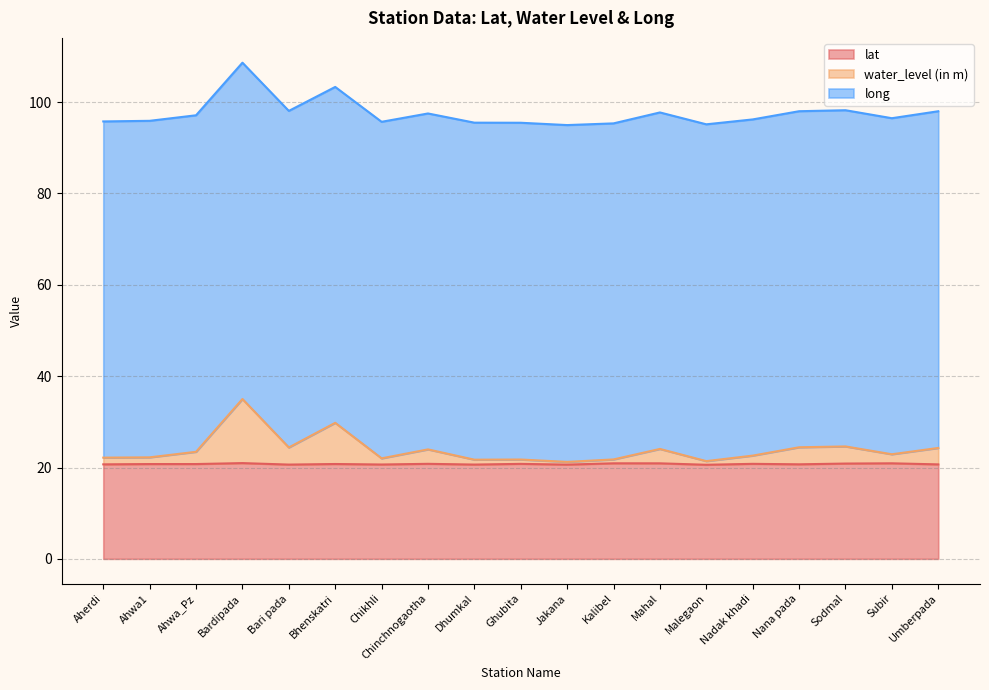

True or false: lat has a value of 14.2 at Bardipada.

False